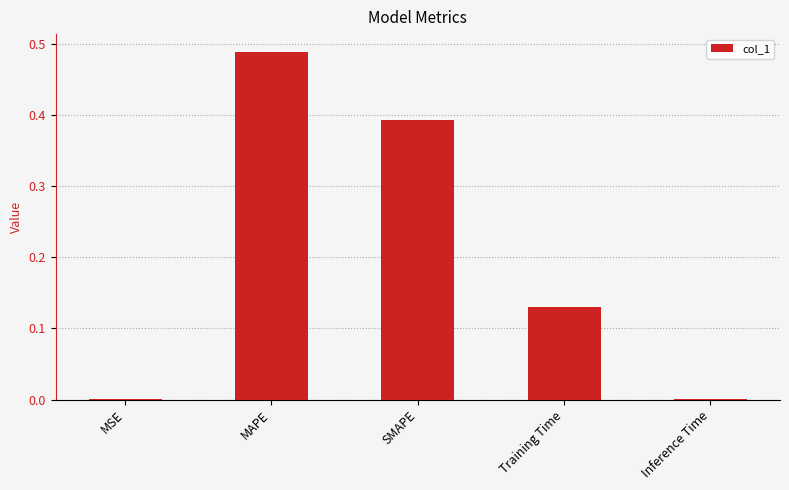

What is the sum of all values?

1.0